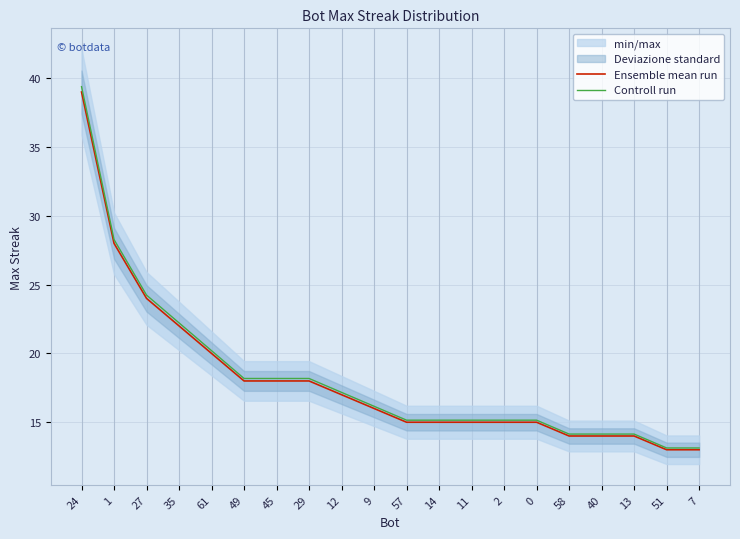

Between 27 and 7, which is larger?

27